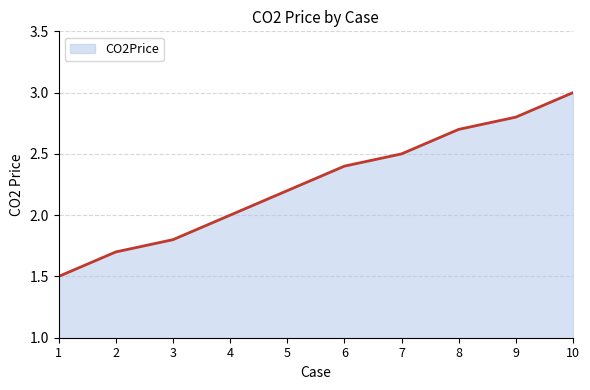

The chart shows a value of 2.4 at 6. True or false?

True